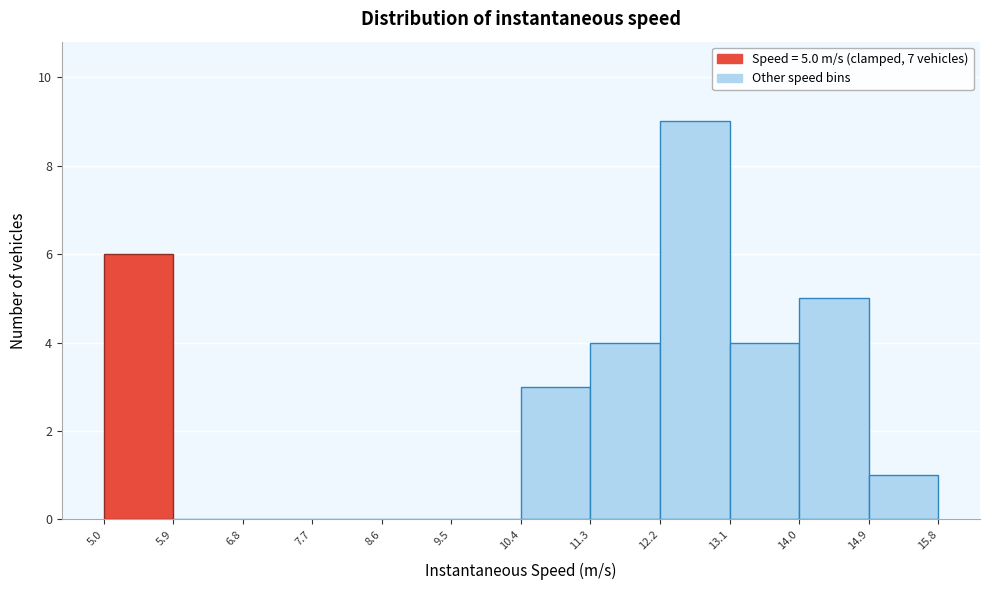

Over which range of the x-axis is the bar tallest?

12.2 to 13.1